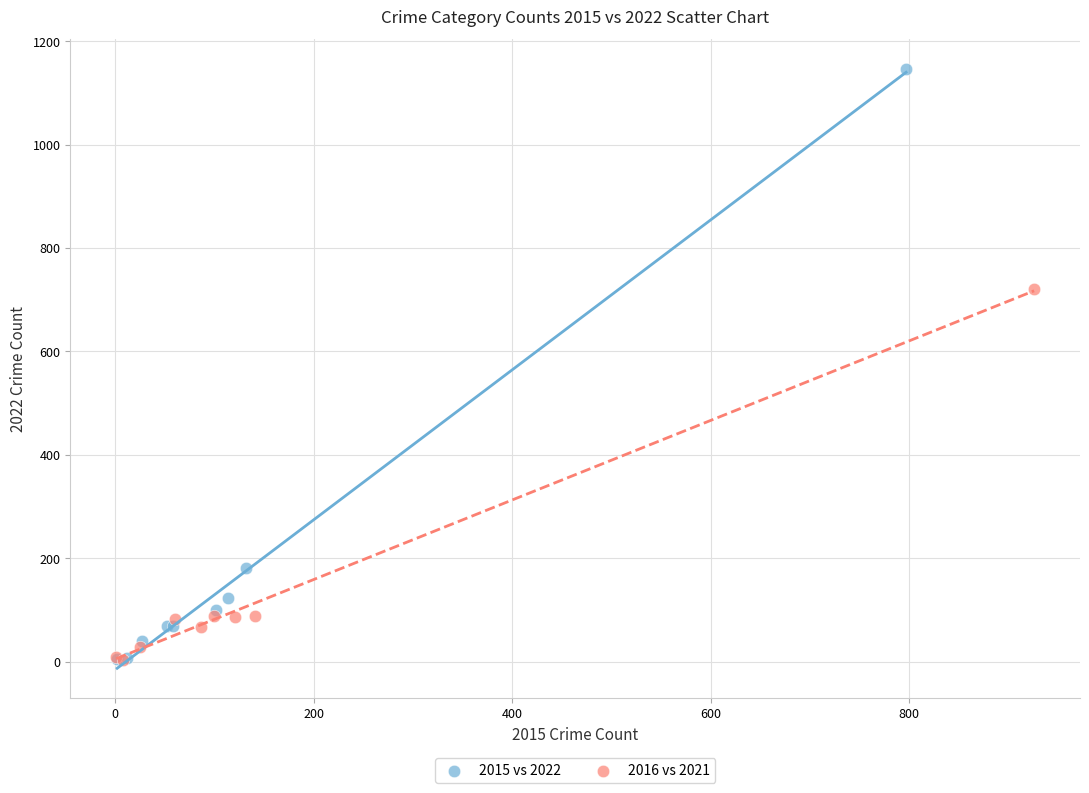

What are all the series names shown in the legend?

2015 vs 2022, 2016 vs 2021